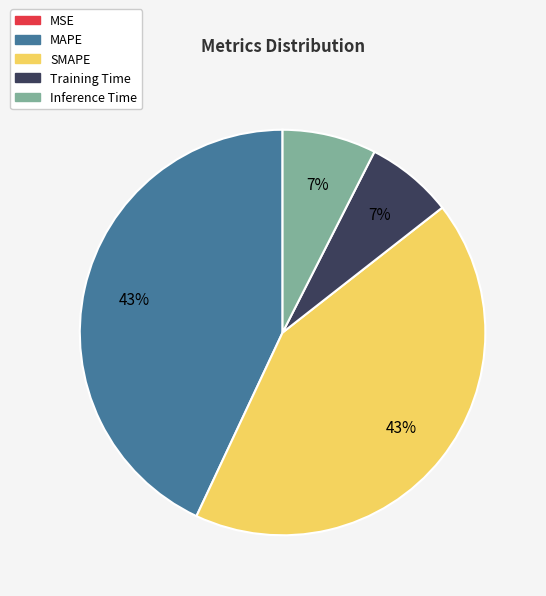

Is it true that Inference Time is 1% of the pie?

False